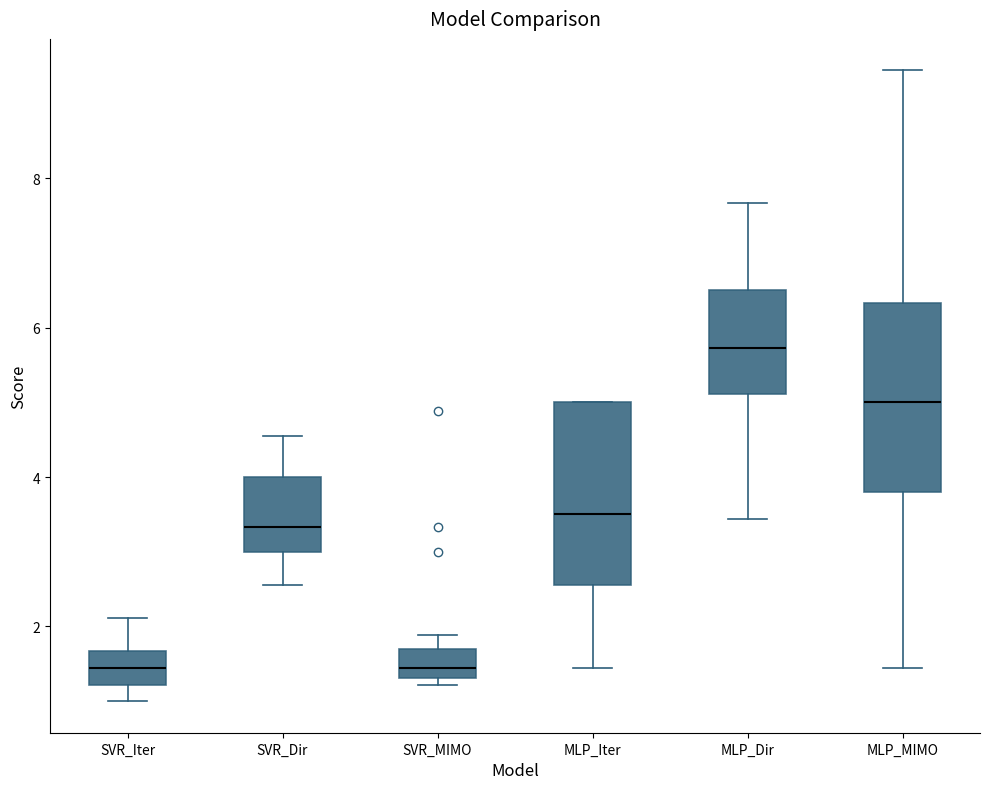

Reading left to right, read every box against the y-axis: the position of its median line, the range the box covers, and the ends of its whiskers. The values are not printed on the chart, so give them approximately, as read against the axis.

SVR_Iter: median 1.4, box 1.2 to 1.6, whiskers 1.0 to 2.2
SVR_Dir: median 3.4, box 3.0 to 4.0, whiskers 2.6 to 4.6
SVR_MIMO: median 1.4 (inside the box), box 1.4 to 1.6, whiskers 1.2 to 1.8
MLP_Iter: median 3.6, box 2.6 to 5.0, whiskers 1.4 to 5.0
MLP_Dir: median 5.8, box 5.2 to 6.6, whiskers 3.4 to 7.6
MLP_MIMO: median 5.0, box 3.8 to 6.4, whiskers 1.4 to 9.4